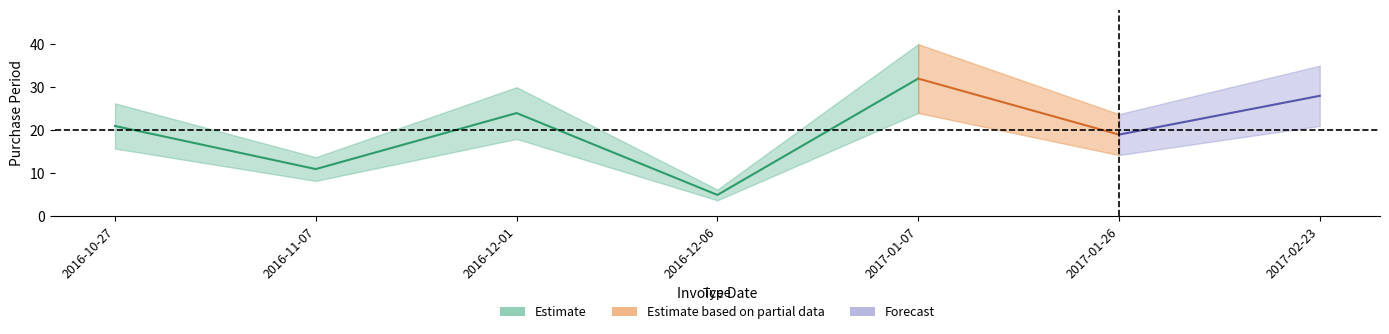

Reading left to right, what are all the values shown in this chart?

21	11	24	5	32	19	28